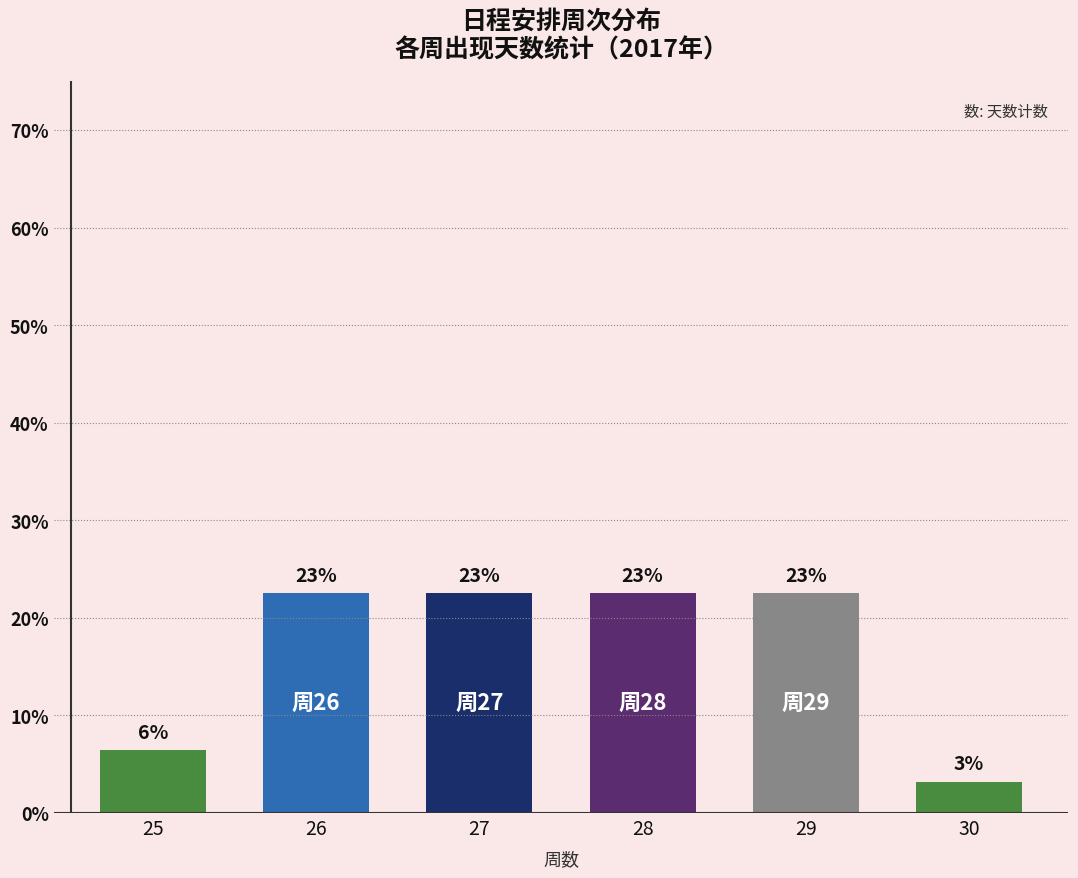

Which category has the lowest value across all series?

30